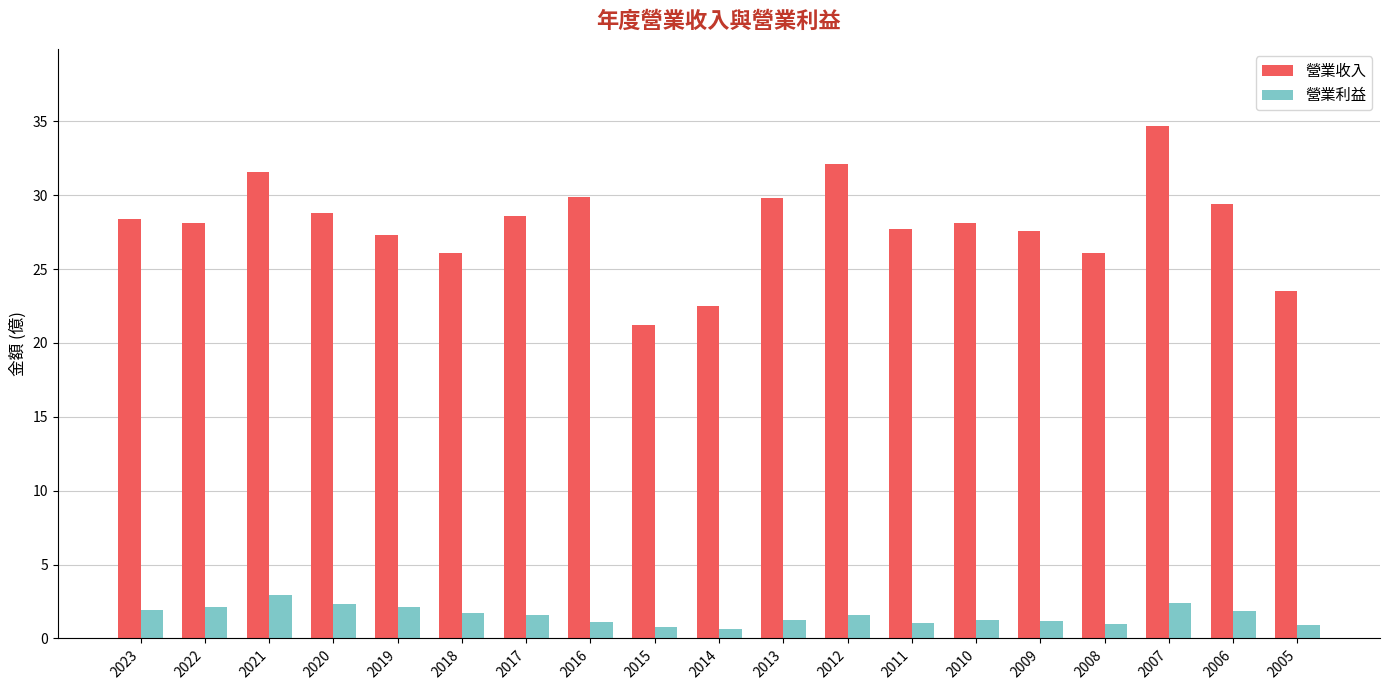

How many bars are there in total?

38